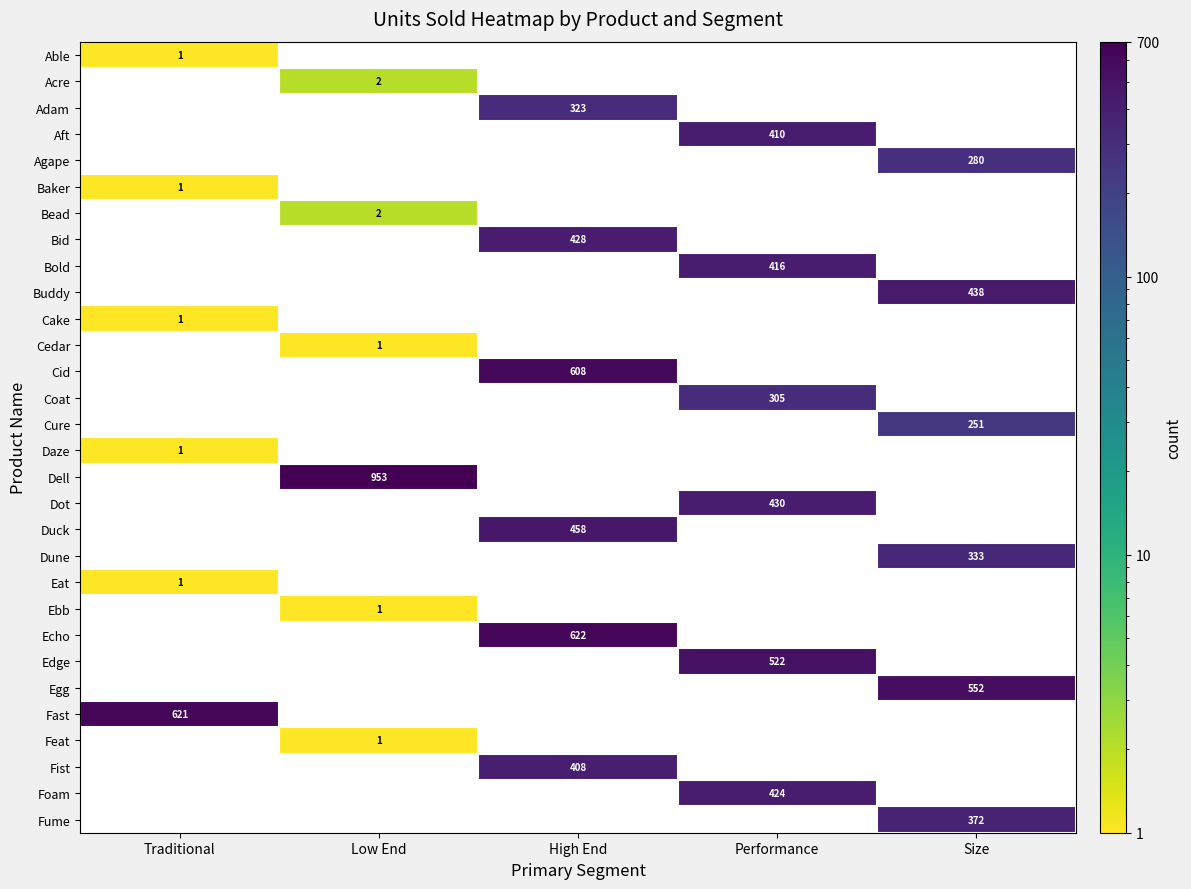

At how many categories does at least one series exceed 589?

3